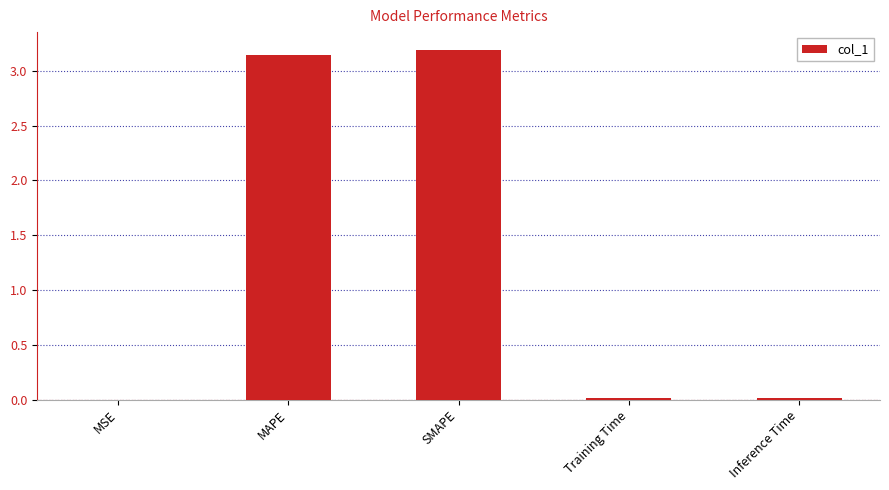

What is the change in value from MAPE to SMAPE?

+0.1